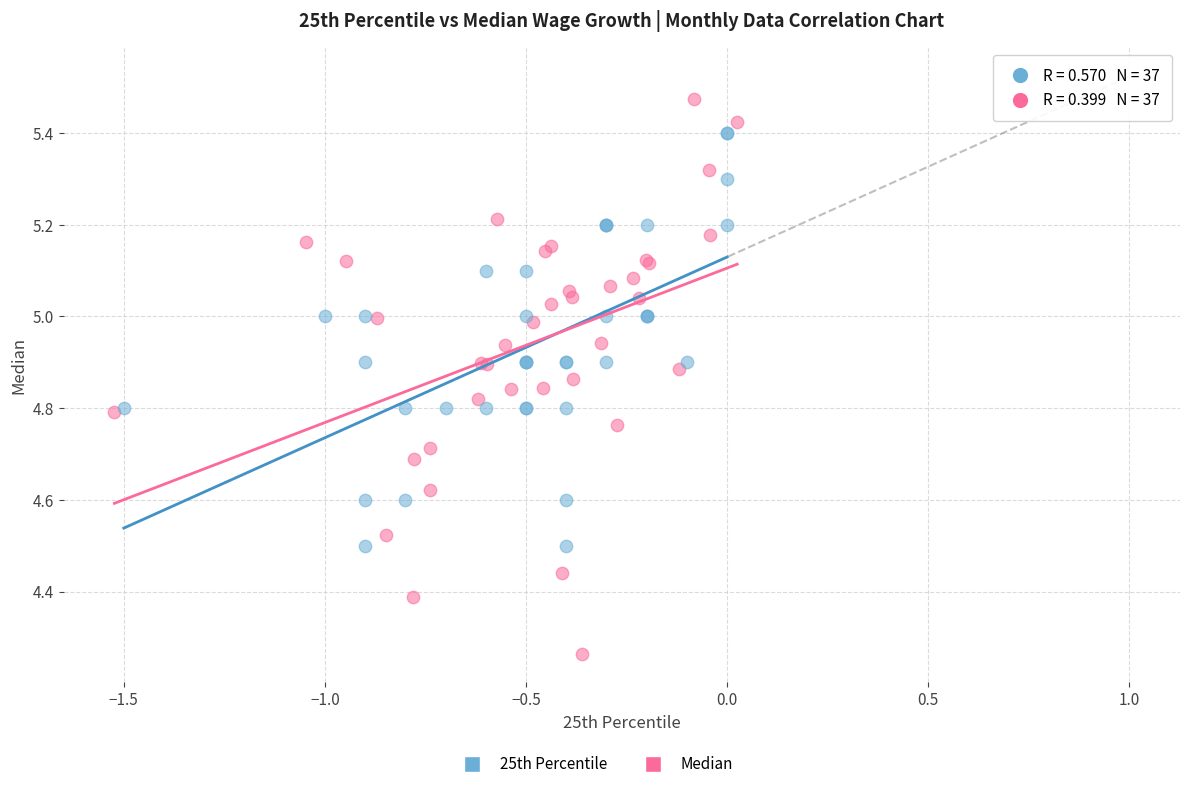

Which series contains the lowest Y value?

Median